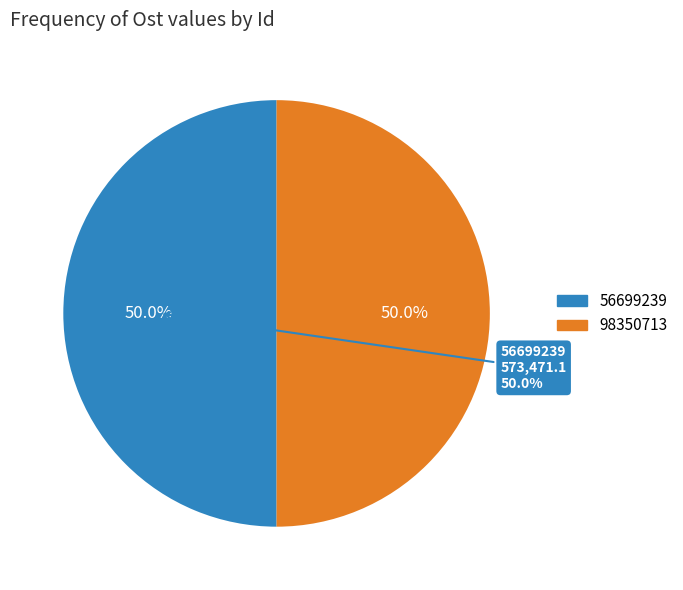

To the nearest percent, what is the average slice percentage?

50%